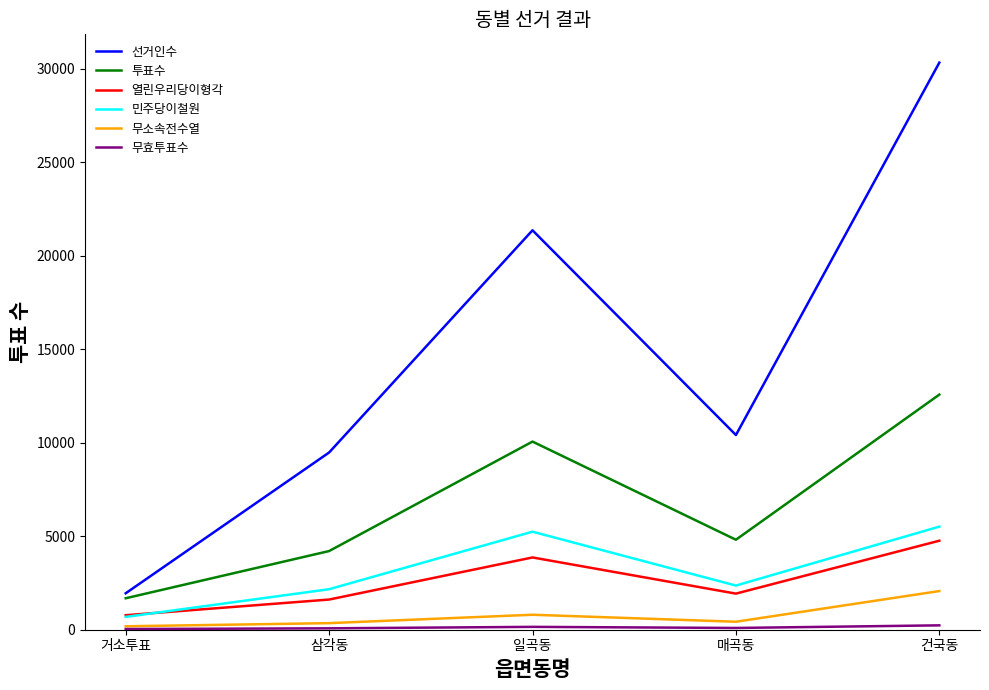

True or false: 무소속전수열 and 선거인수 intersect in this chart.

False